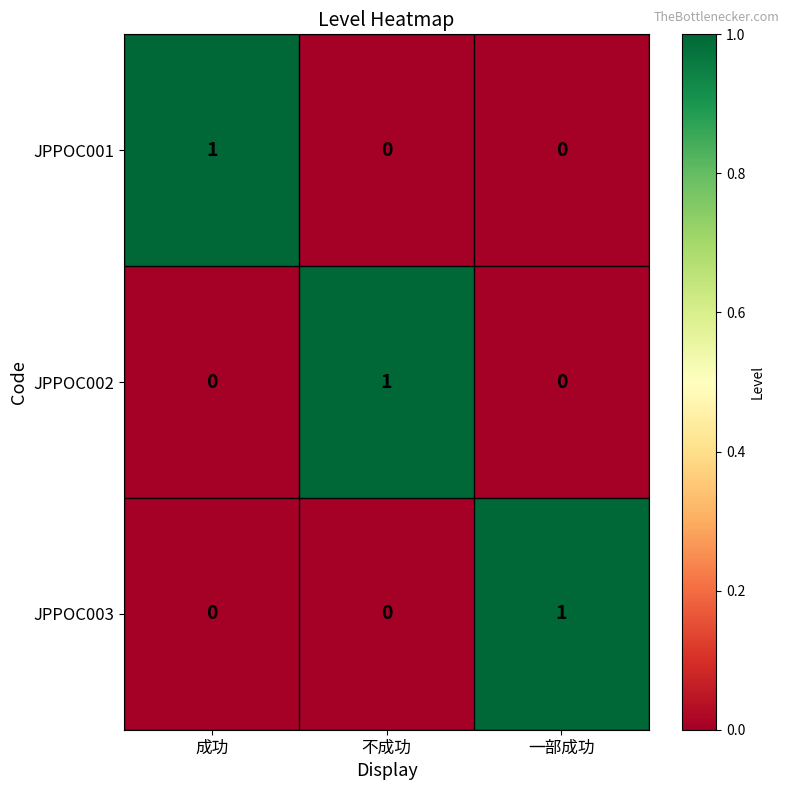

True or false: JPPOC001 has a value of 1 at 成功.

True